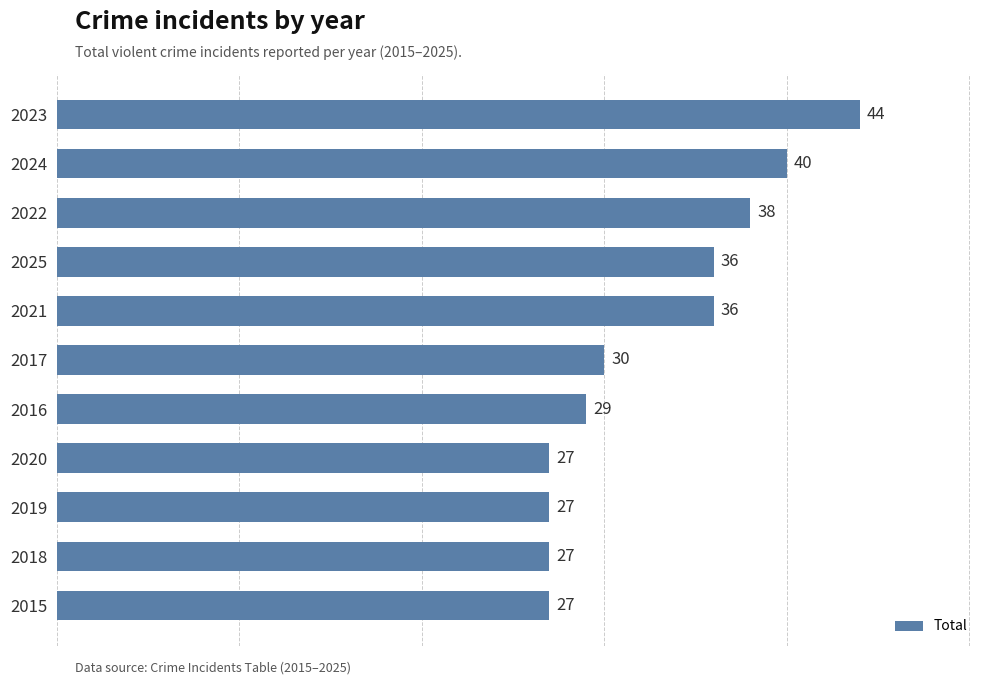

What is the ratio of the value at 2017 to the value at 2018?

1.1